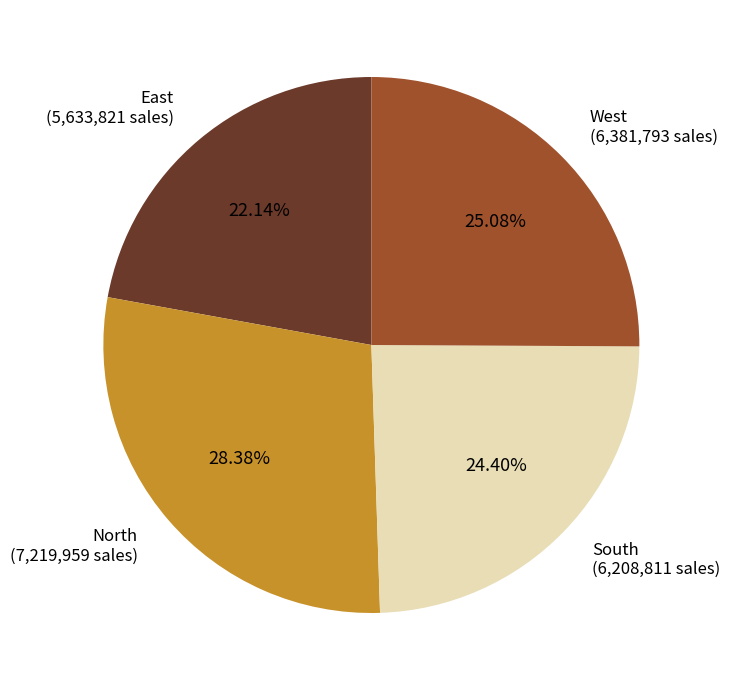

How many slices are in this pie chart?

4